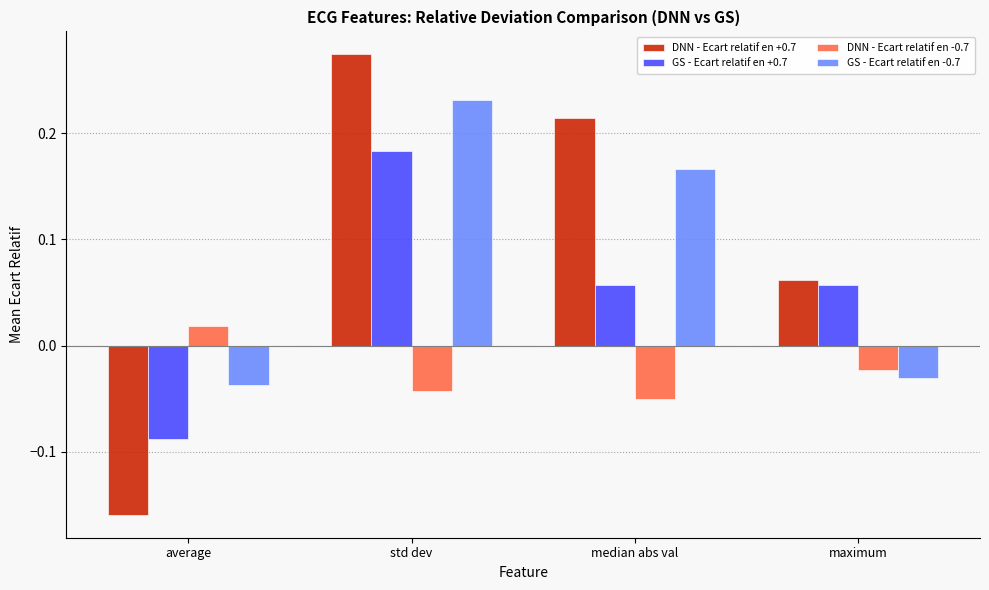

Which series has the largest range (max minus min)?

DNN - Ecart relatif en +0.7